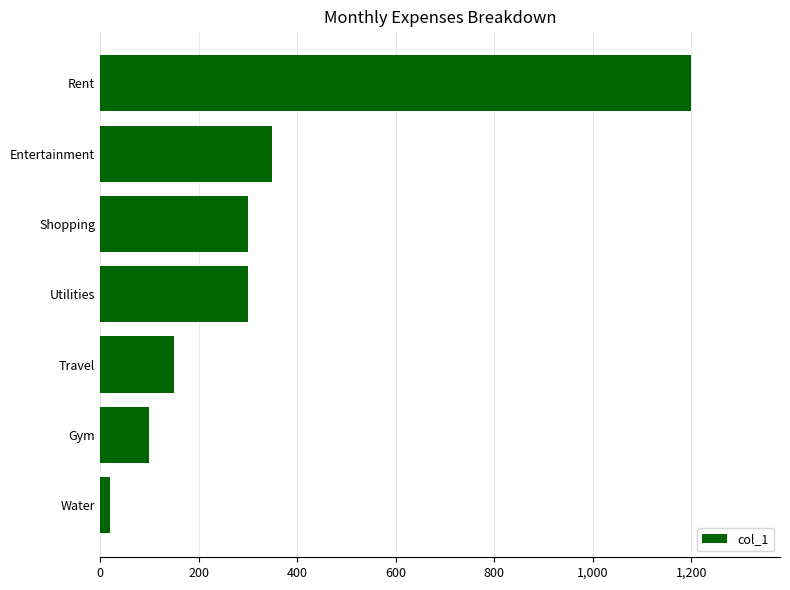

At which label is the value closest to 610?

Entertainment